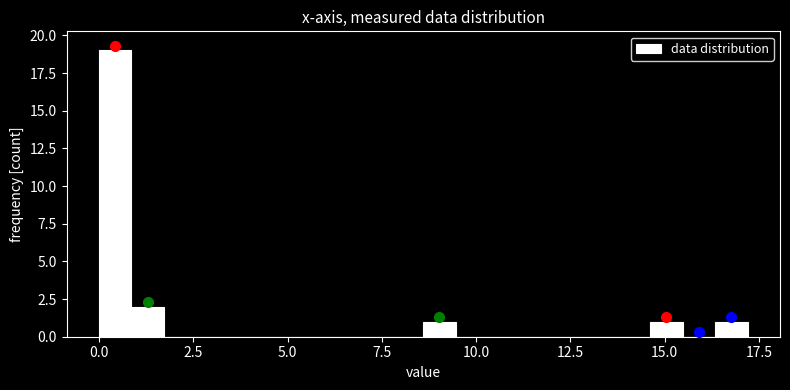

Around what value on the x-axis is the tallest bar? Give the approximate position of its centre, as read against the axis.

0.5